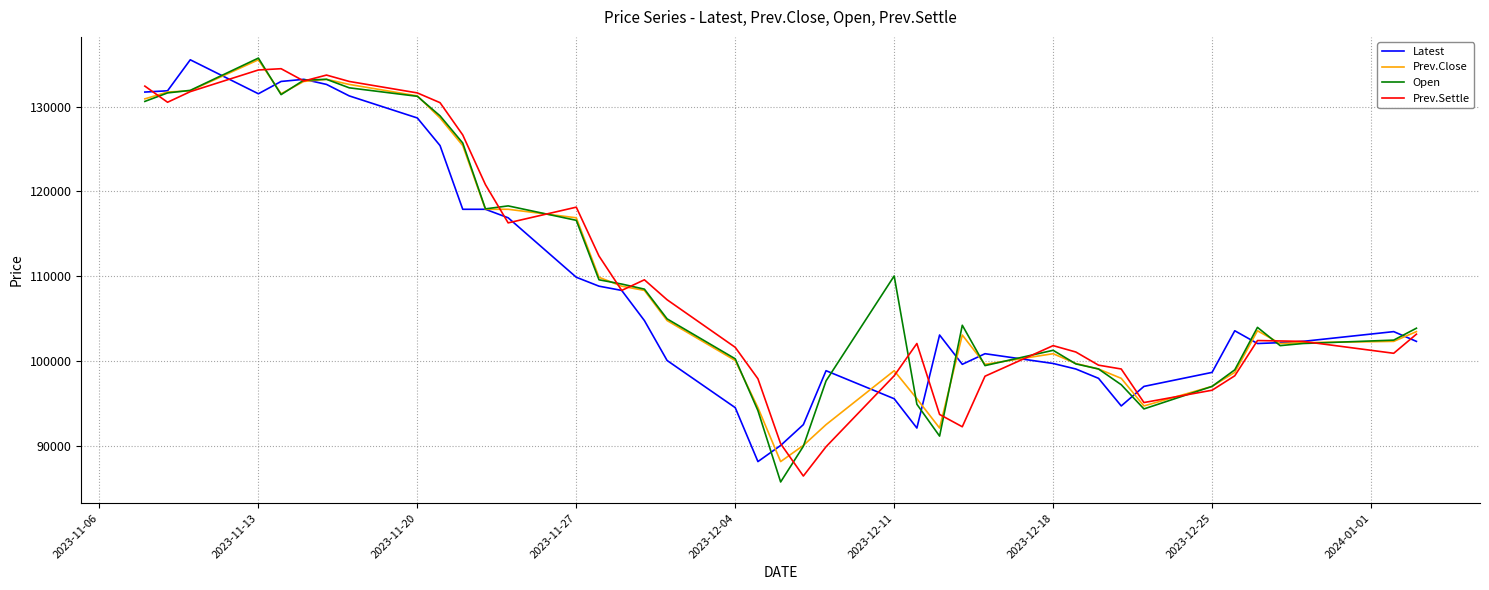

What is the minimum value for Prev.Settle?

86500